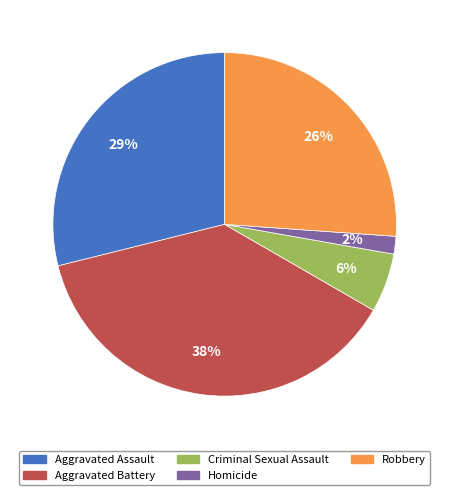

Is there any slice that represents more than half of the pie?

No